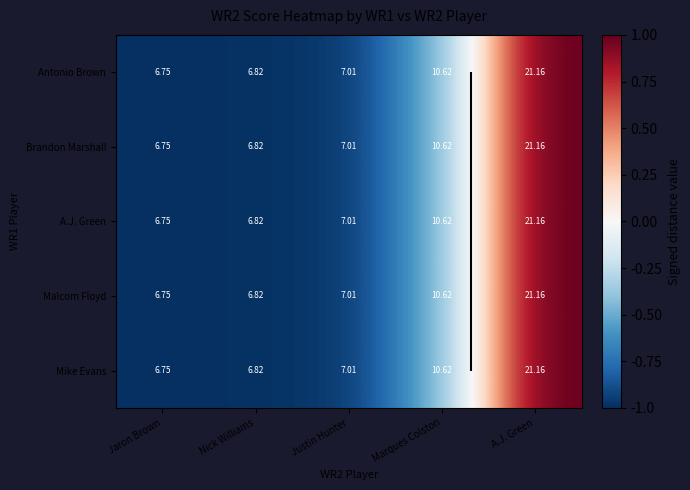

How many categories are shown in the chart?

5